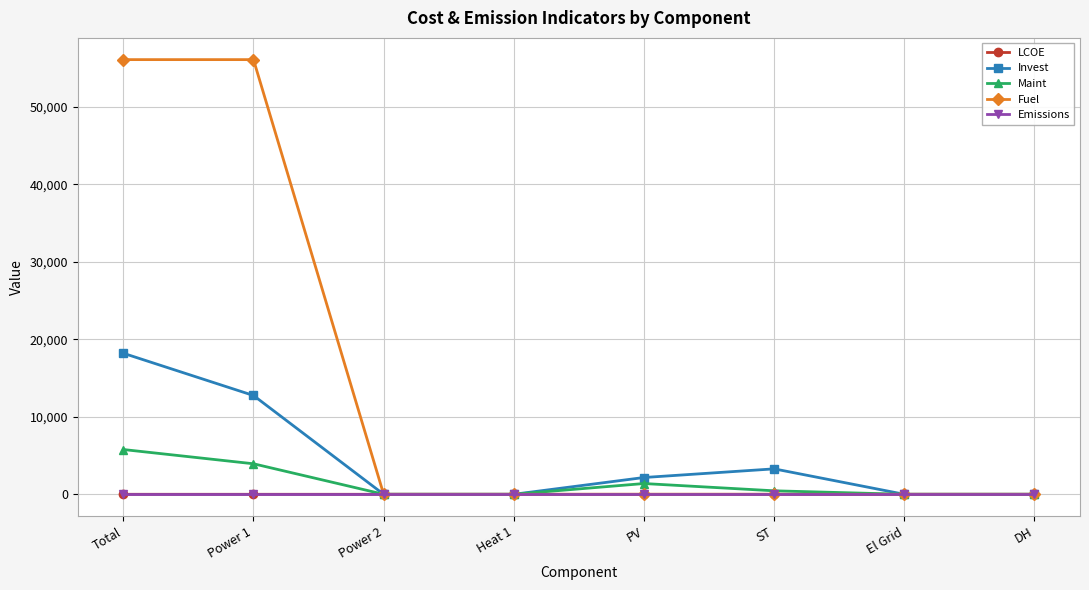

The value of Invest at Total is 18200.4. True or false?

True